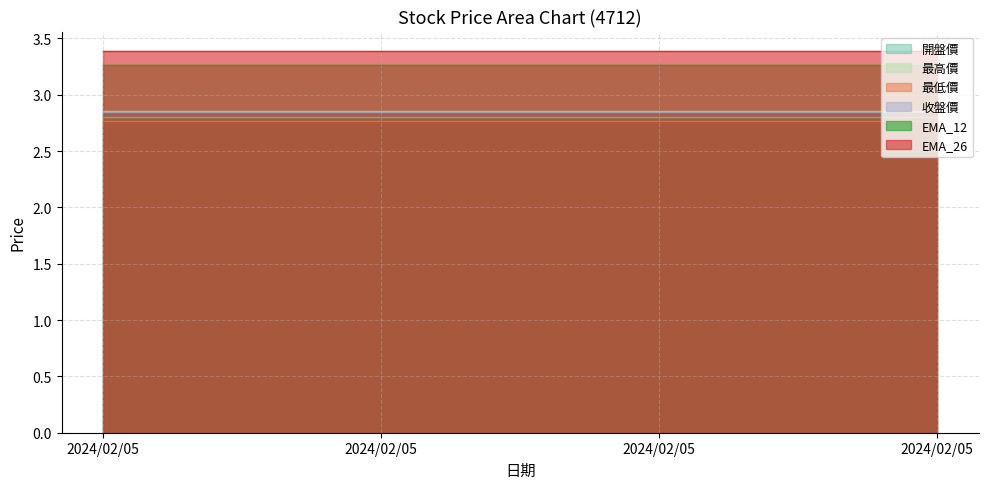

Which series changed the most between 2024/02/05 and 2024/02/05?

開盤價